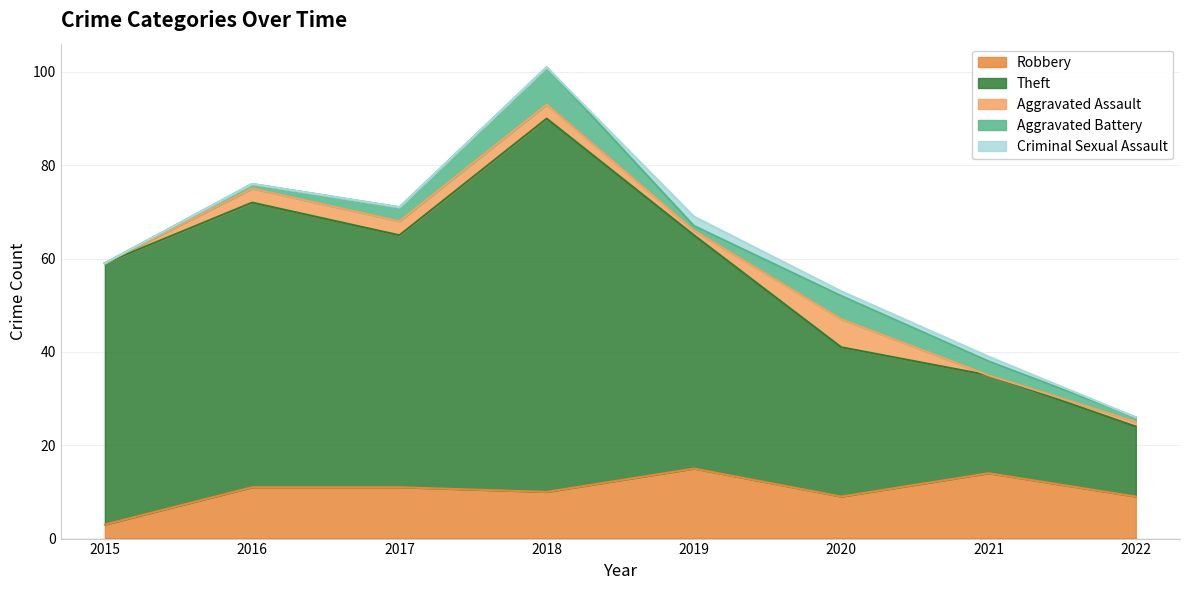

What is the value of the Theft point at the 8th from the left?

15